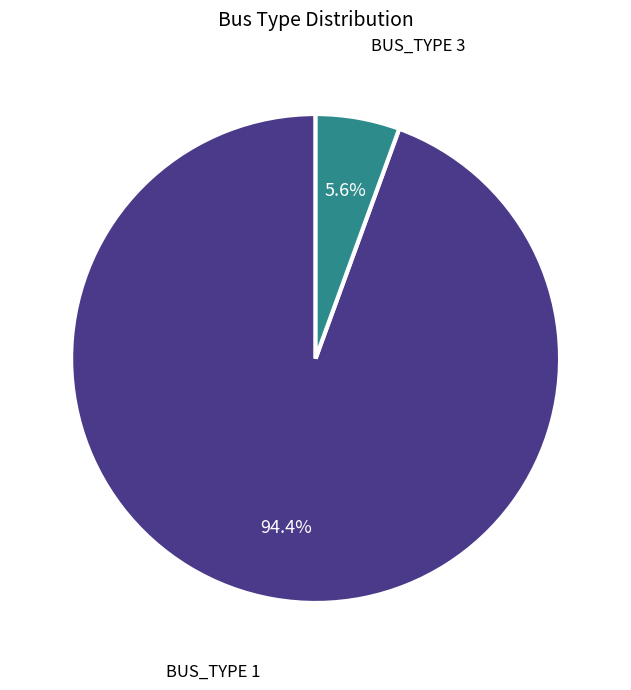

Which category has the biggest portion of the pie?

BUS_TYPE 1